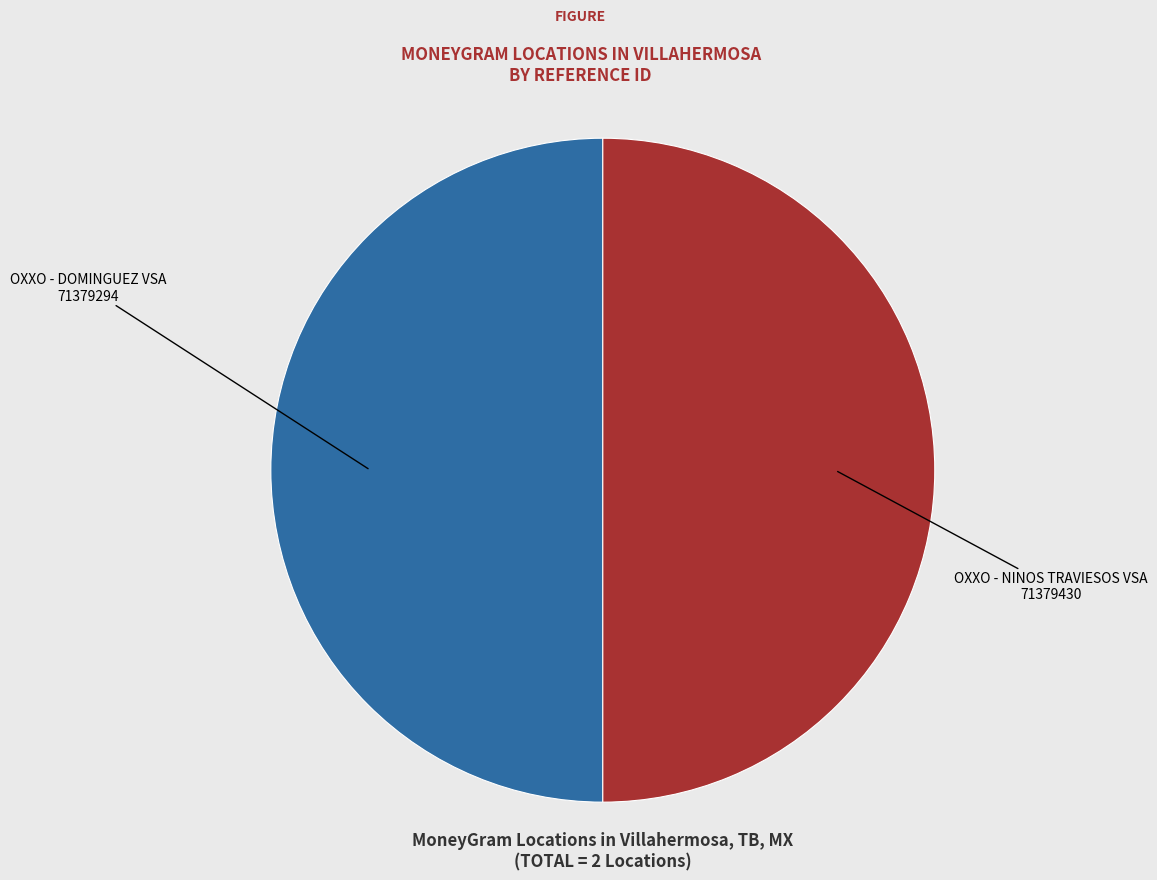

Is it true that OXXO - DOMINGUEZ VSA is 50% of the pie?

True